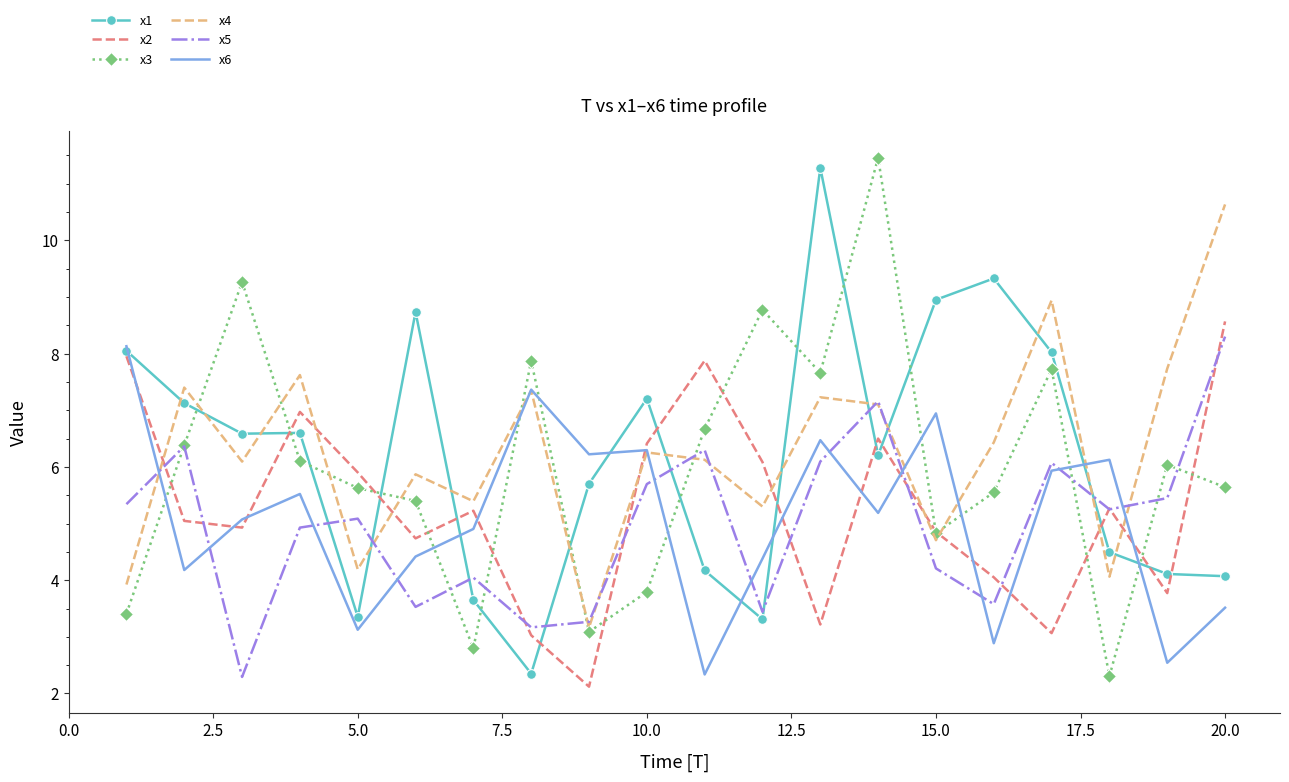

After their last crossing, which series has the higher values: x2 or x6?

x2